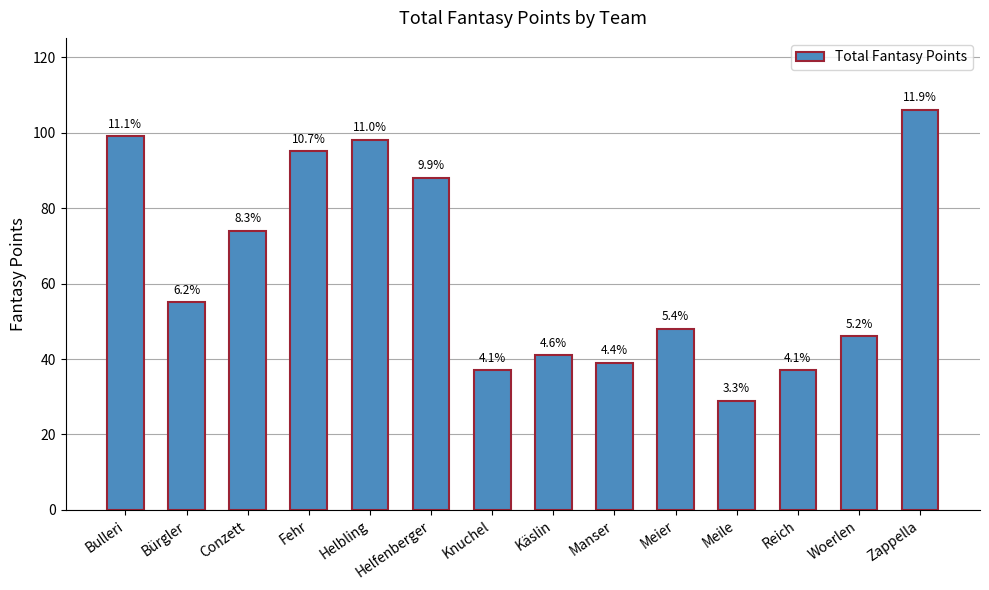

List the labels in order of value, largest first.

Zappella, Bulleri, Helbling, Fehr, Helfenberger, Conzett, Bürgler, Meier, Woerlen, Käslin, Manser, Knuchel, Reich, Meile